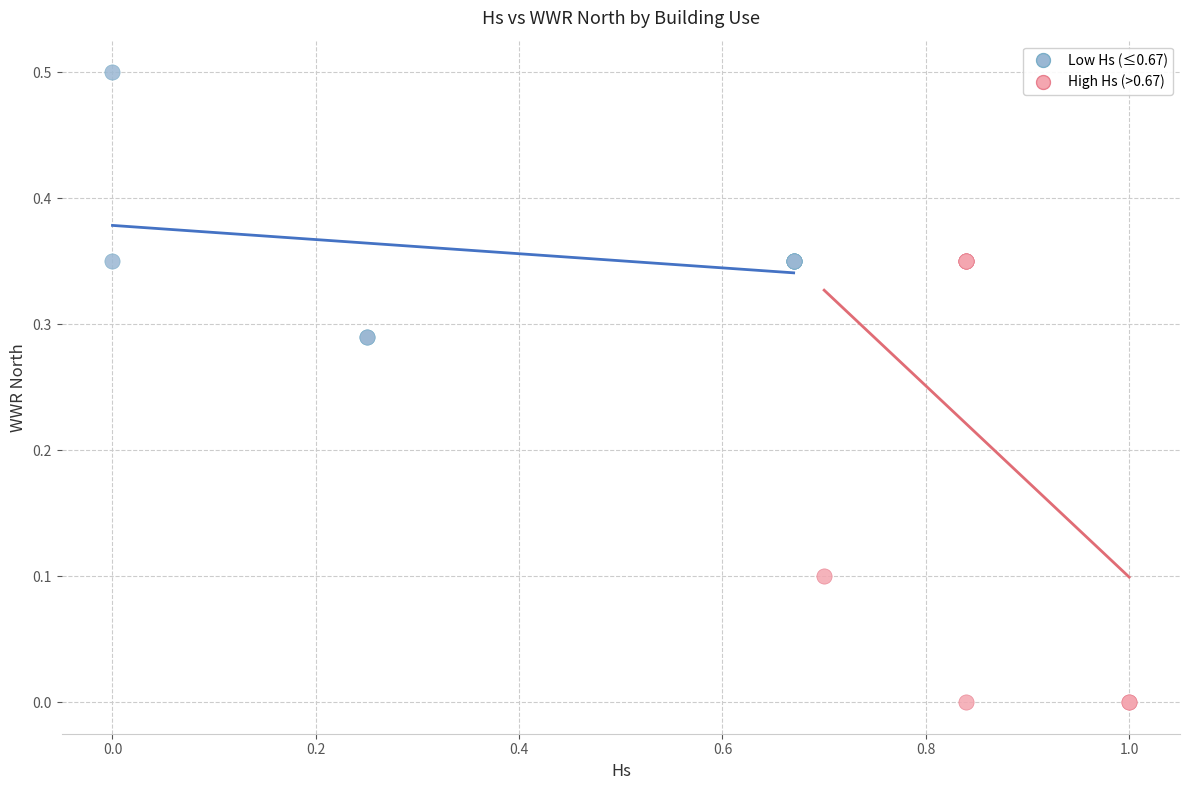

Which series contains the lowest Y value?

High Hs (>0.67)